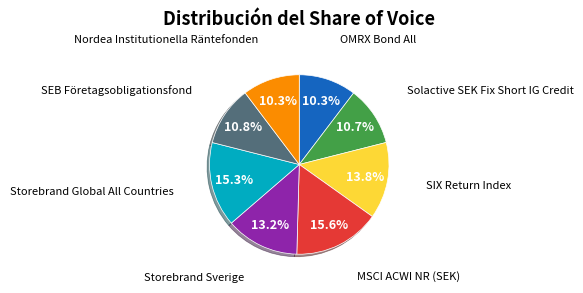

To the nearest percent, what is the average slice percentage?

12%